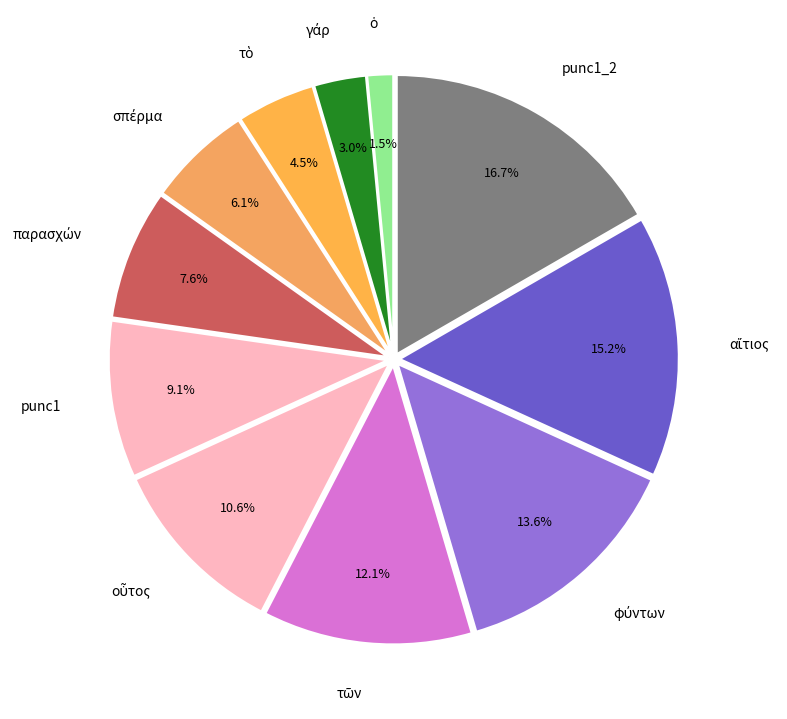

What portion of the pie excludes punc1?

90.9%